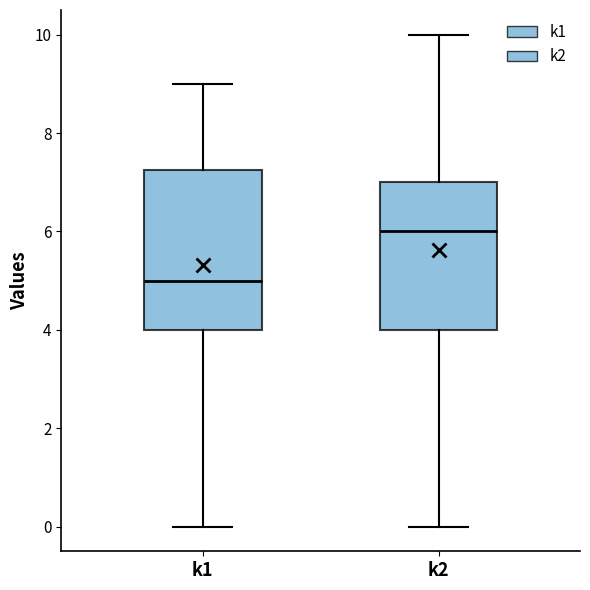

Which box has the lowest median line?

k1